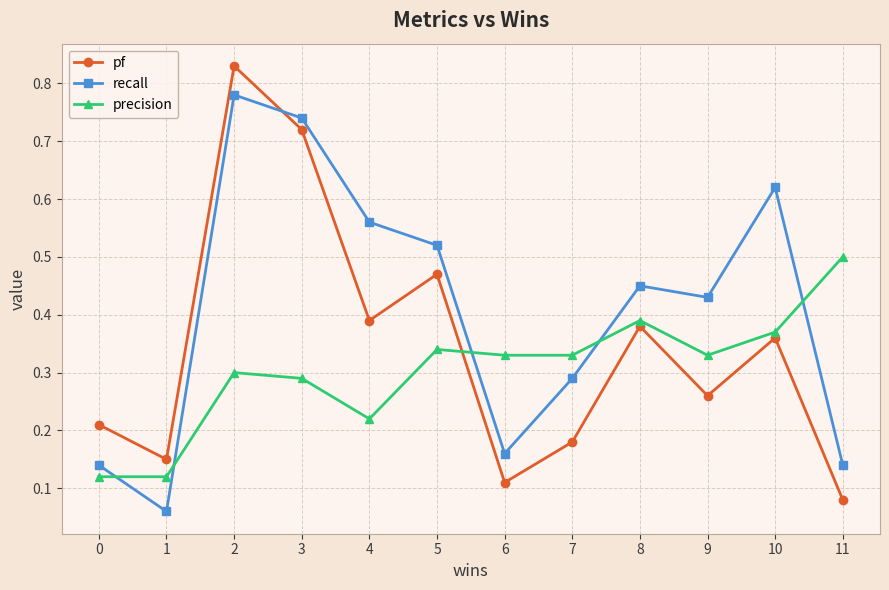

Which category has the highest value in the recall series?

2